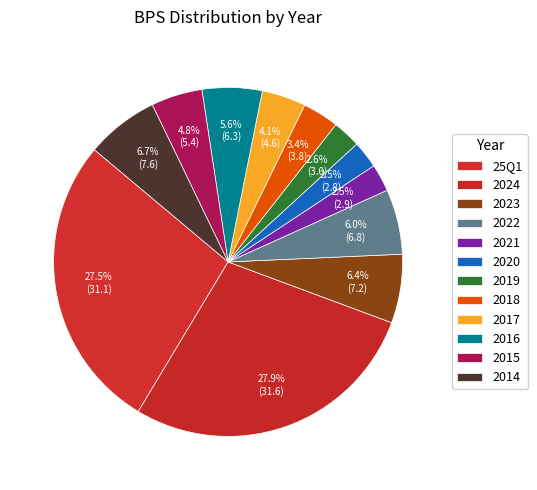

How many segments does this pie chart have?

12